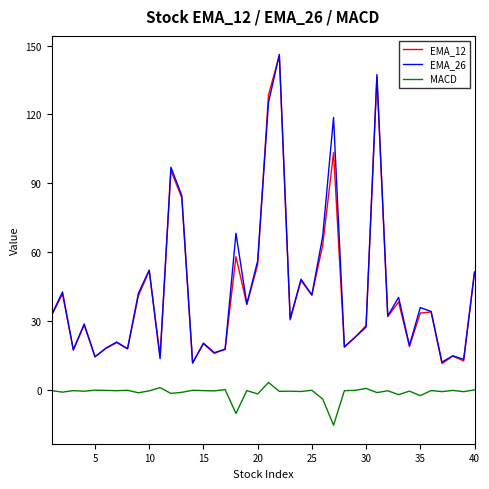

True or false: EMA_12 and MACD intersect in this chart.

False